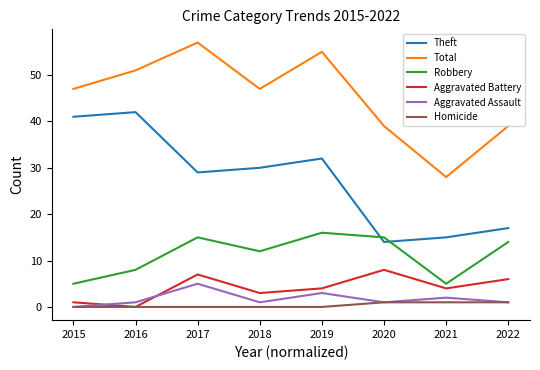

What is the sum of all Total values?

363